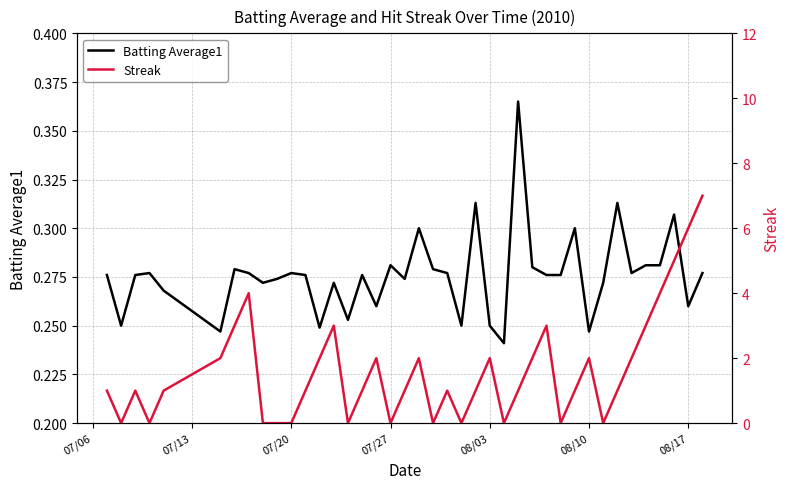

Between which two adjacent categories do Batting Average1 and Streak first intersect?

07/06 and 07/13